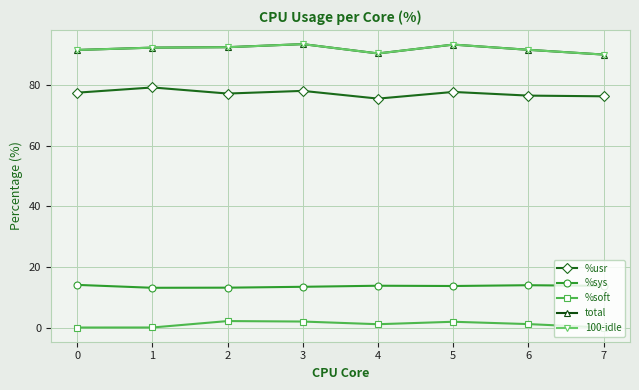

The value of 100-idle at 1 is 92.3. True or false?

True